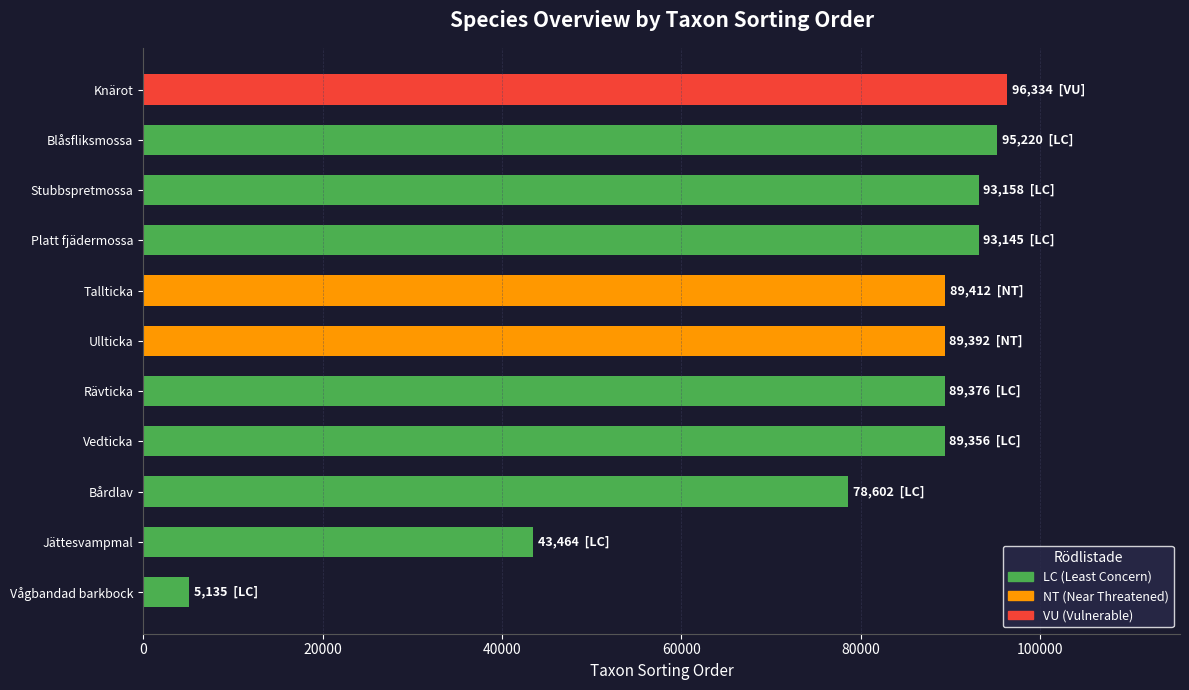

What is the difference between the maximum and minimum values?

91199